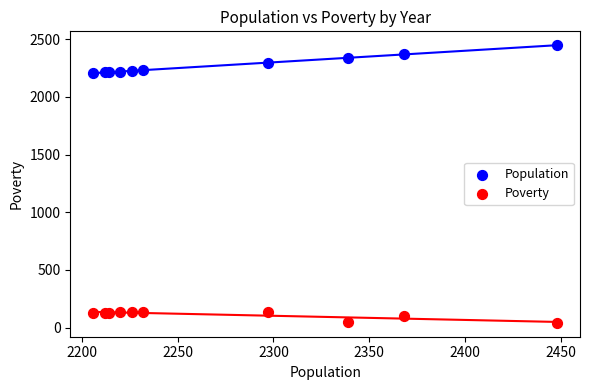

Which series reaches the minimum Y coordinate?

Poverty